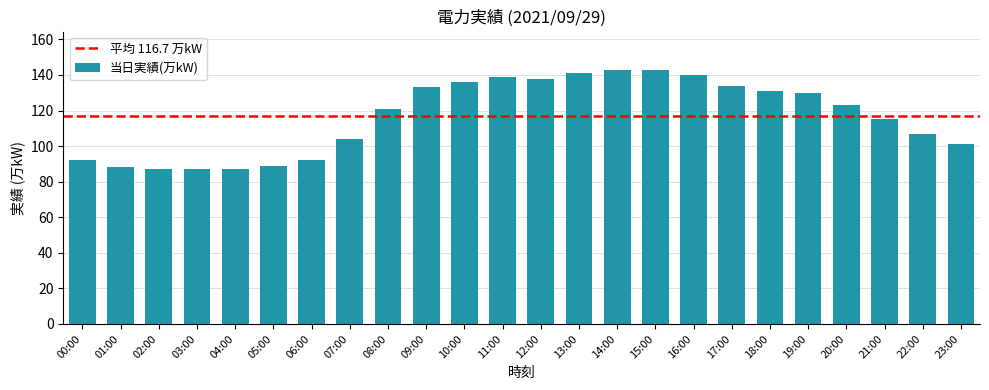

What is the change in value from 01:00 to 12:00?

+50